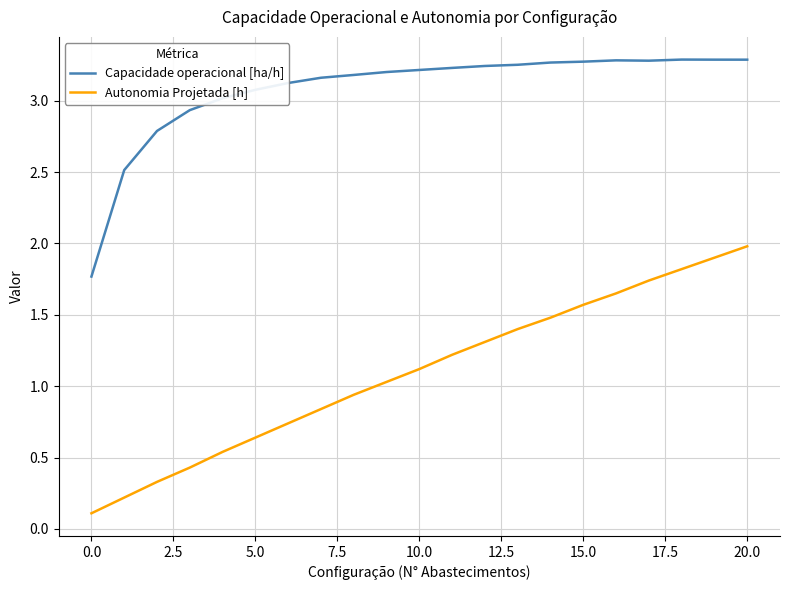

What is the difference between the maximum and minimum values in the Autonomia Projetada [h] series?

1.9